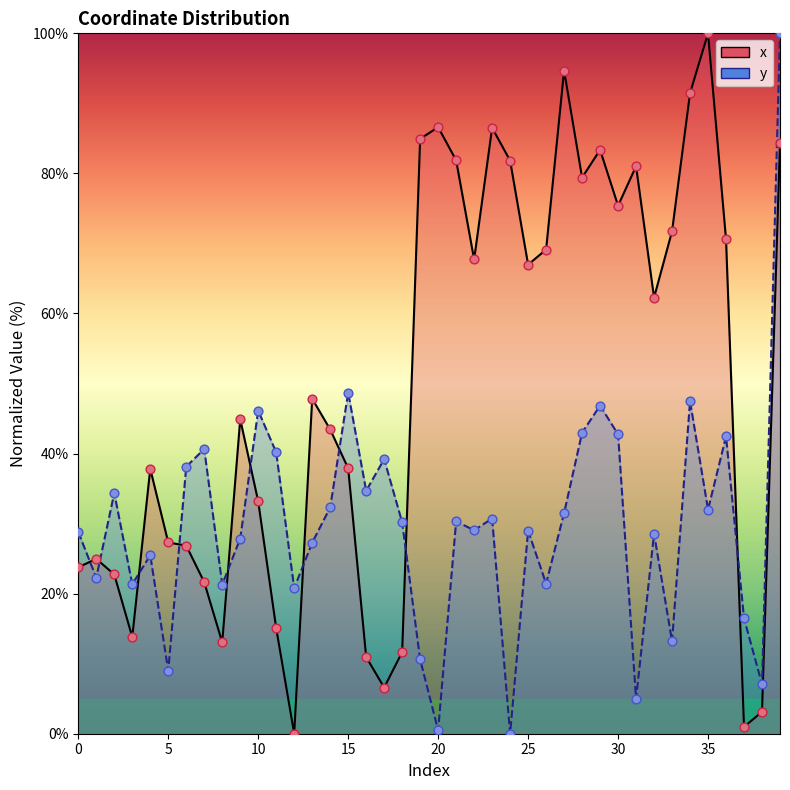

At how many categories does at least one series exceed 68?

16